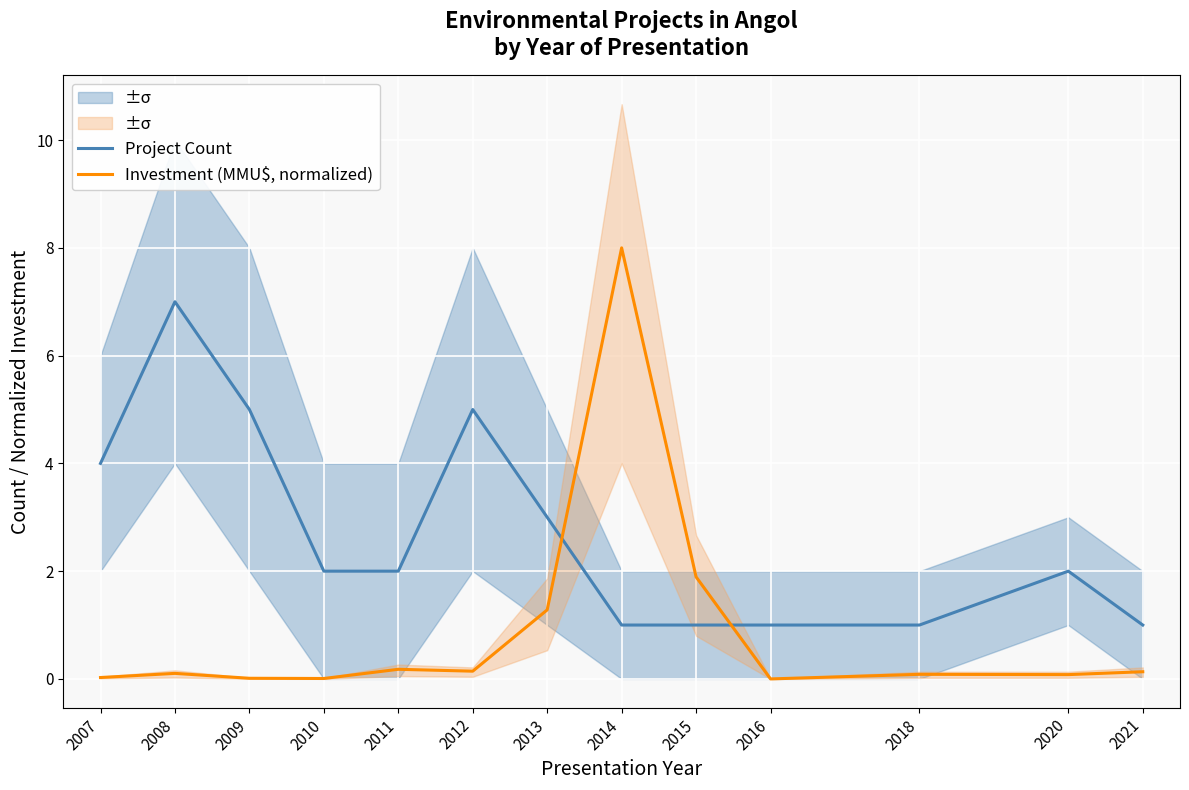

Which series changed the most between 2018 and 2021?

Investment (MMU$, normalized)